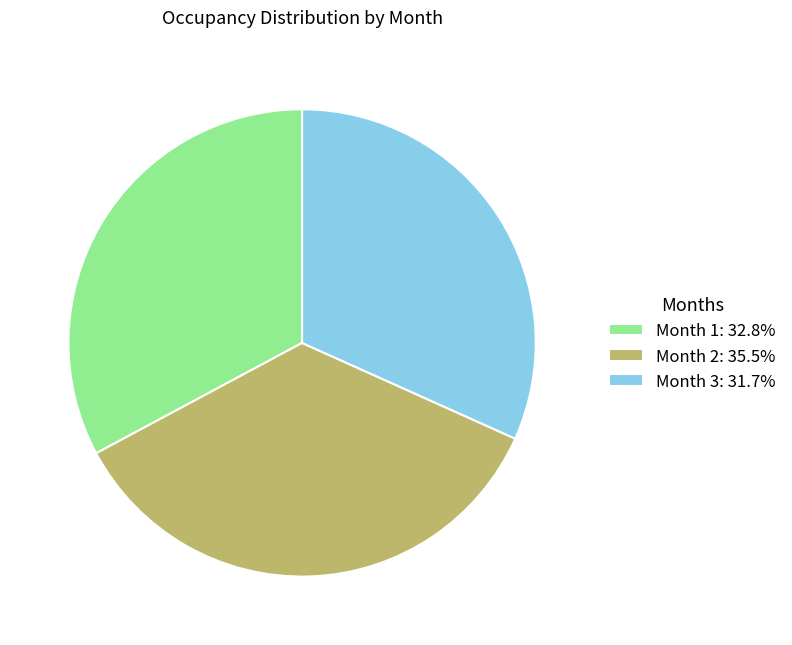

Do Month 1: 32.8% and Month 2: 35.5% together represent more than half of the pie?

Yes